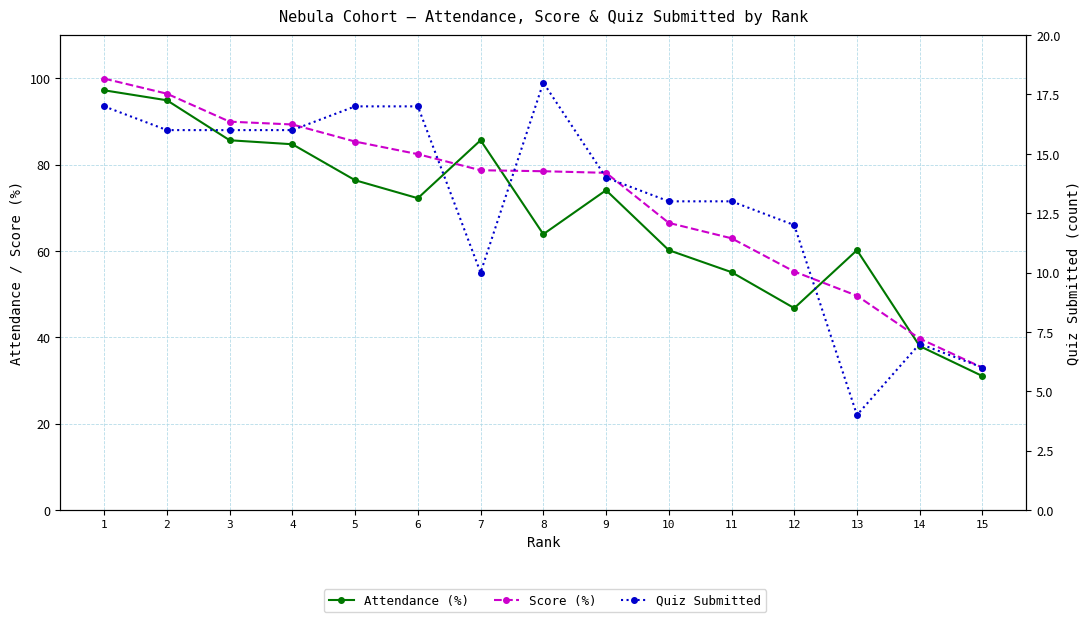

Reading left to right, transcribe all the data shown in this chart.

Attendance: 97.2	94.9	85.6	84.7	76.4	72.2	85.6	63.9	74.1	60.2	55.1	46.8	60.2	38.0	31.0
Score: 99.9	96.4	90.0	89.3	85.3	82.4	78.7	78.5	78.1	66.5	62.9	55.2	49.6	39.7	33.0
Quiz Submitted: 17.0	16.0	16.0	16.0	17.0	17.0	10.0	18.0	14.0	13.0	13.0	12.0	4.0	7.0	6.0